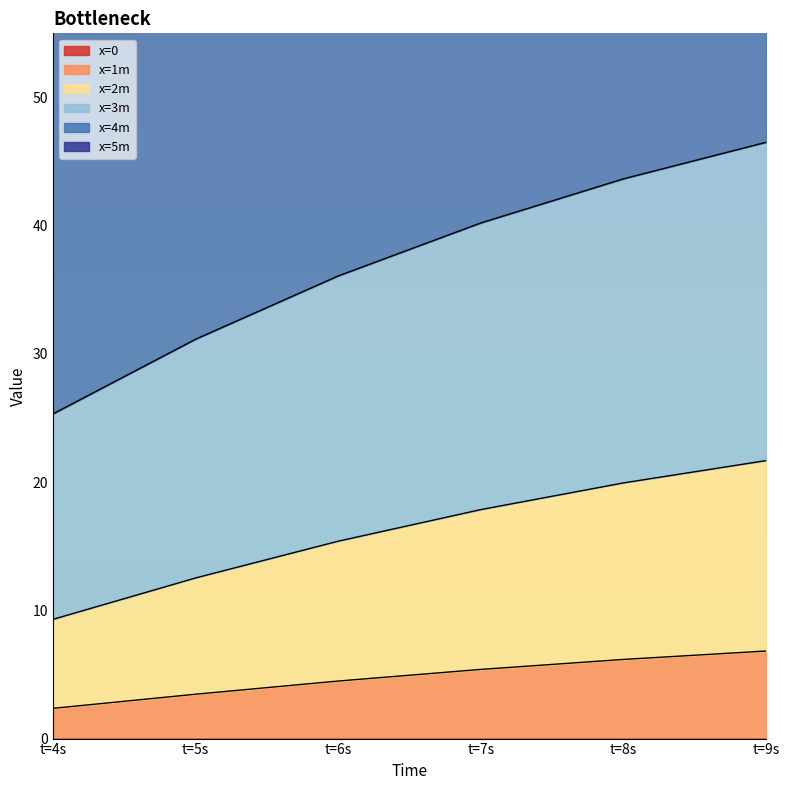

Is the value of x=1m at t=4s greater than the value of x=4m at t=9s?

No